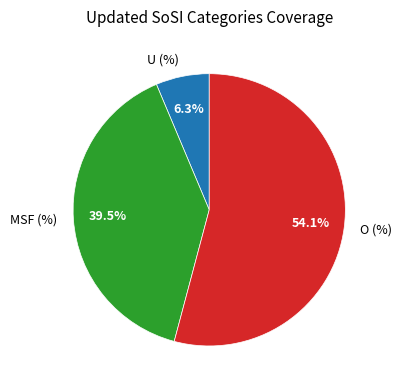

Is there any slice that represents more than half of the pie?

Yes